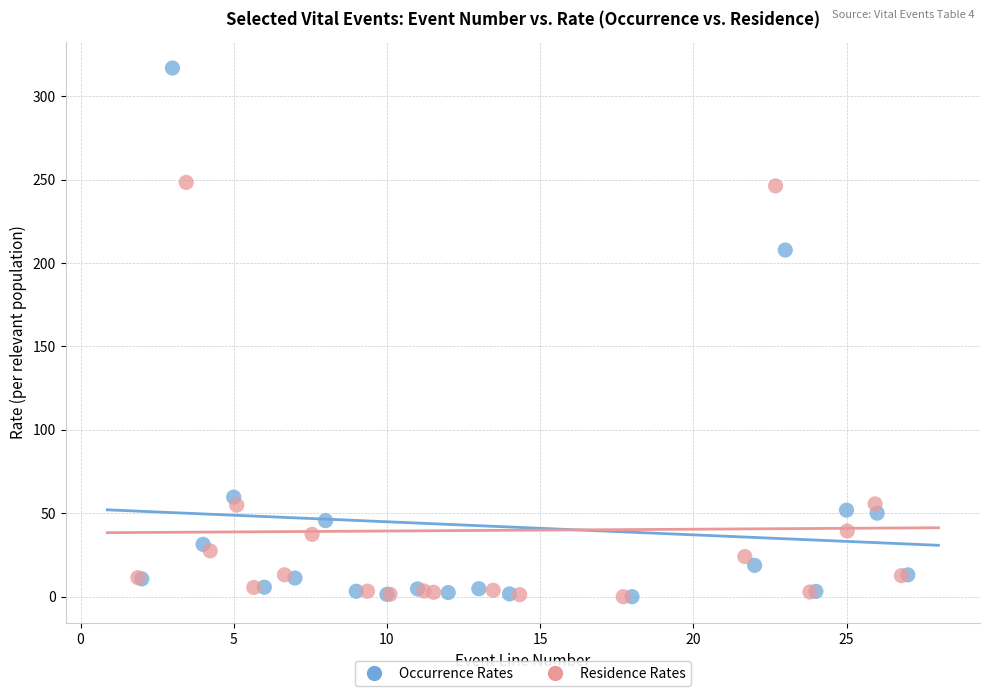

Which series has the largest Y range (max minus min)?

Occurrence Rates